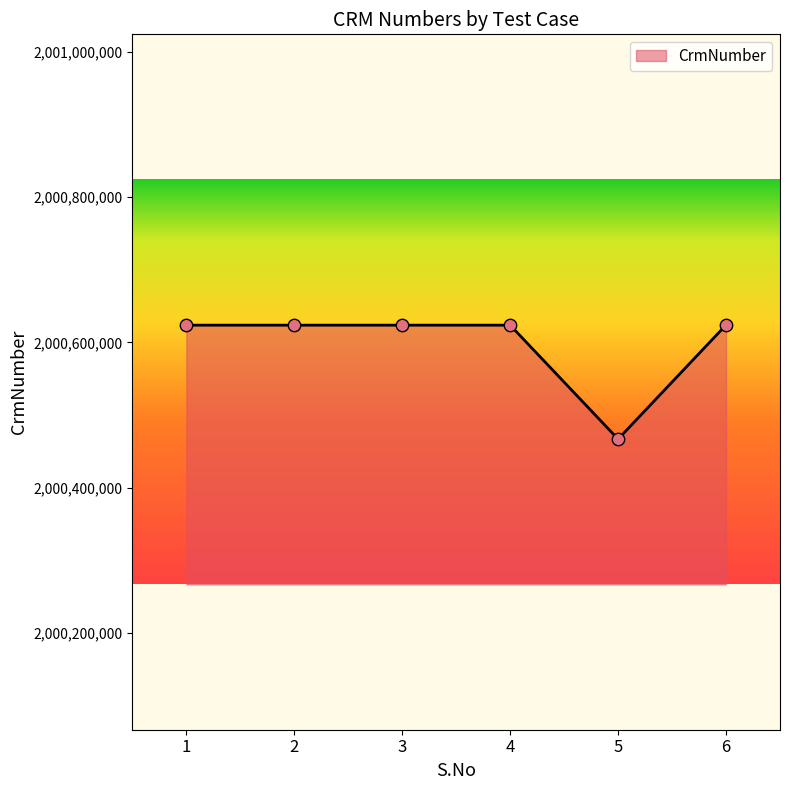

Which has a higher value, 2 or 5?

2